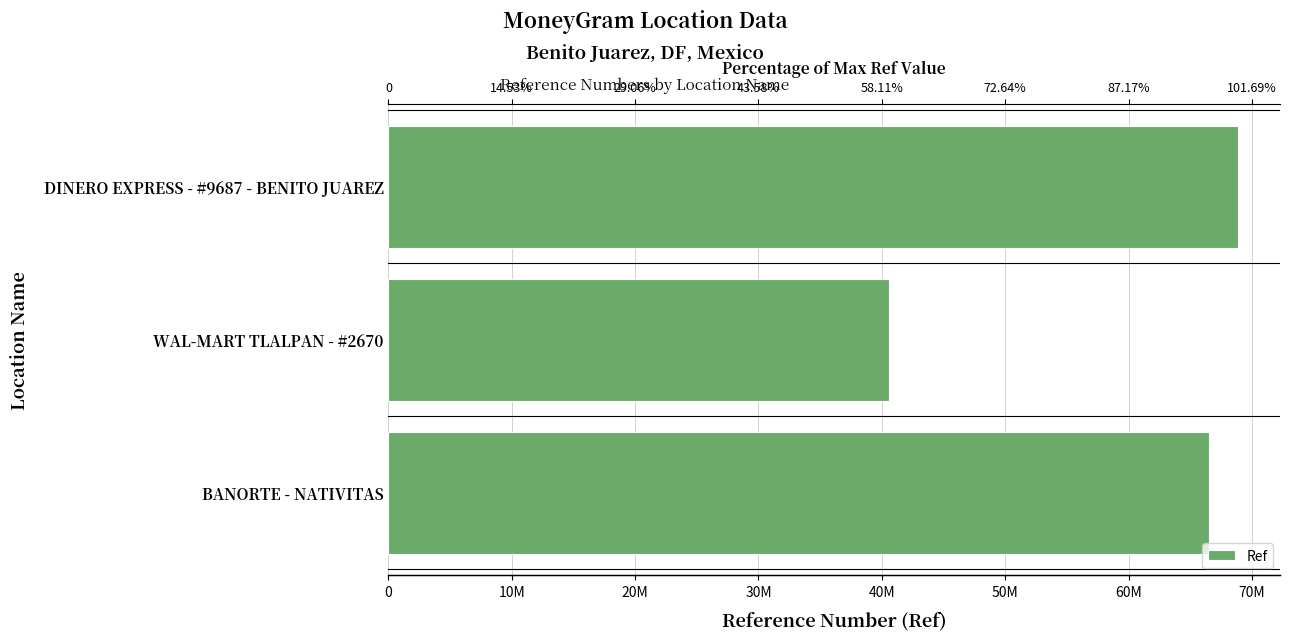

What is the sum of all values?

176004112